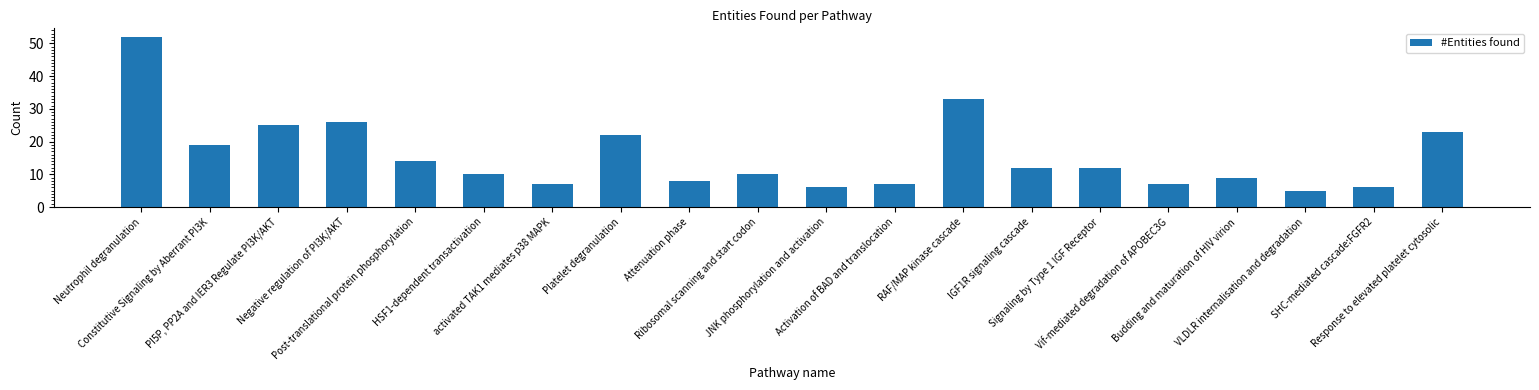

Approximately how many times larger is the value at JNK phosphorylation and activation compared to RAF/MAP kinase cascade?

0.2